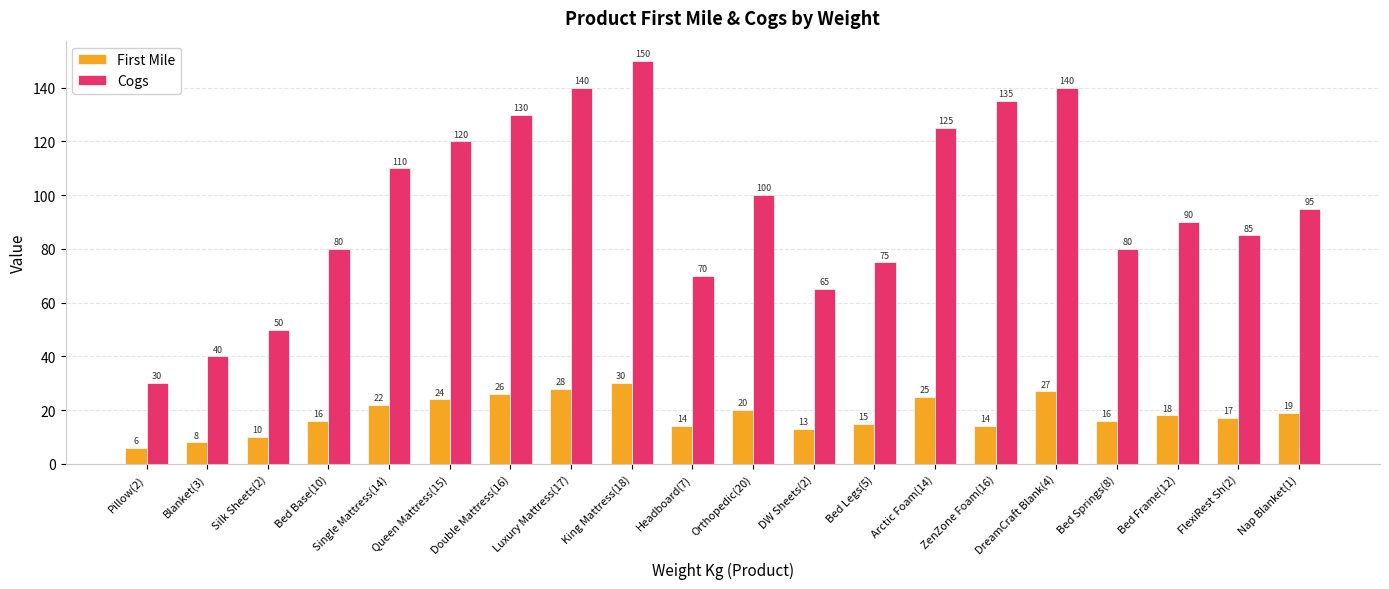

What are all the series names shown in the legend?

First Mile, Cogs